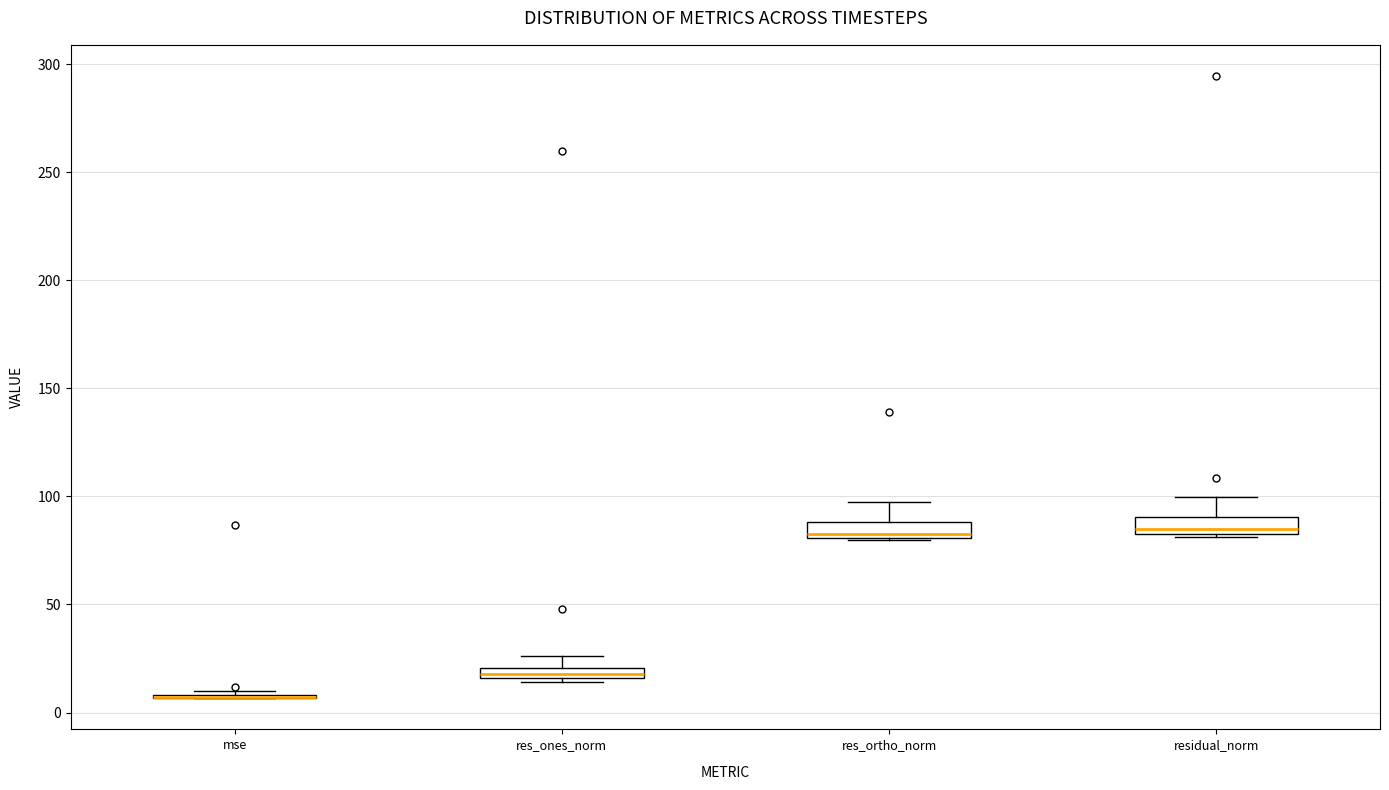

Where does the median line of the box for res_ortho_norm sit on the y-axis? The values are not printed on the chart, so give them approximately, as read against the axis.

85